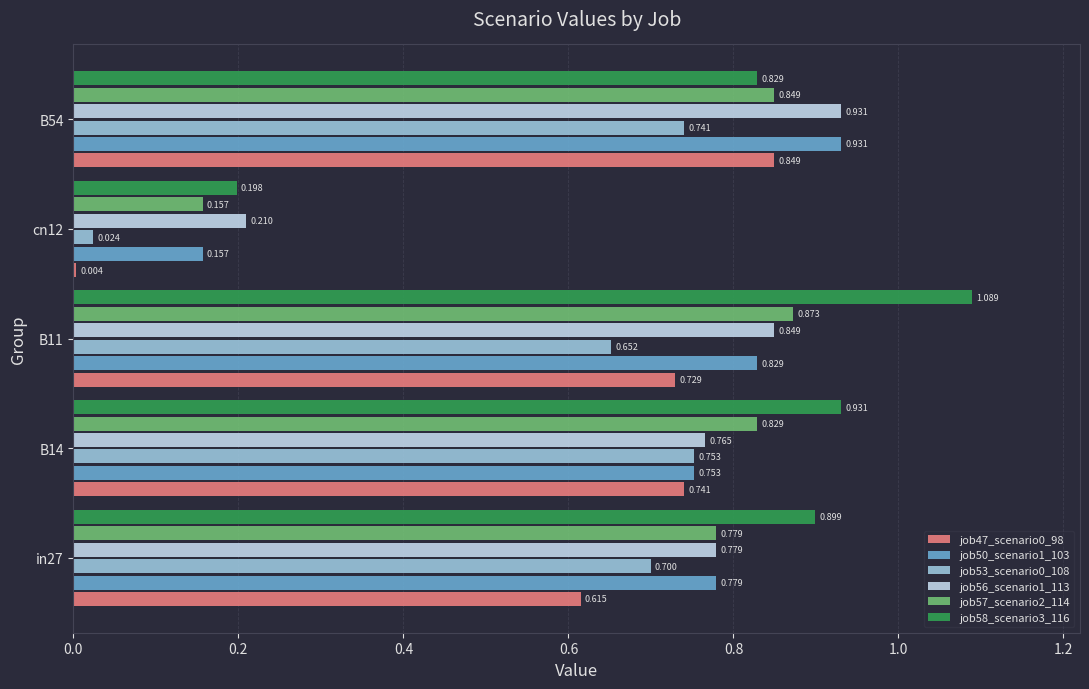

Is the value of job50_scenario1_103 at cn12 greater than the value of job56_scenario1_113 at B14?

No